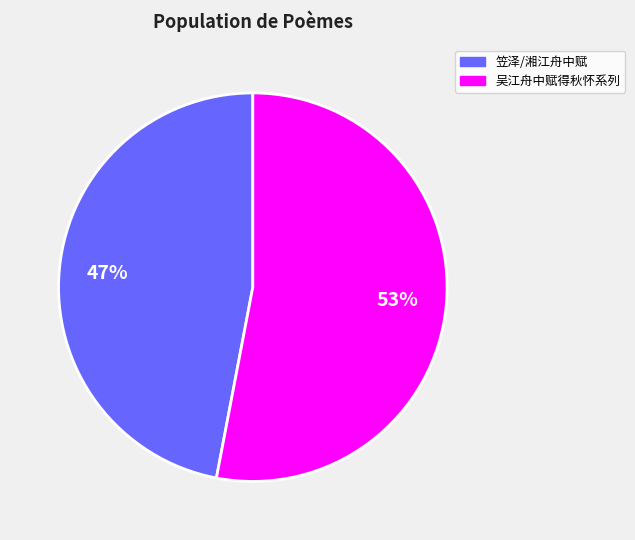

Is there a majority slice in this chart?

Yes